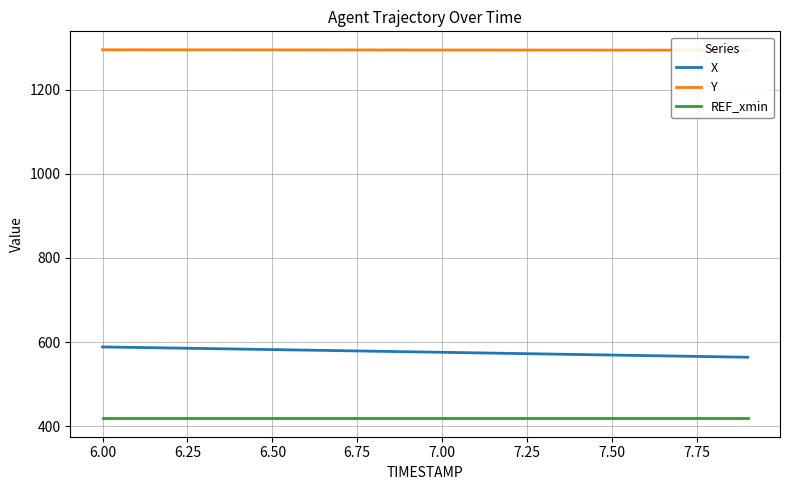

Which series has the largest range (max minus min)?

X